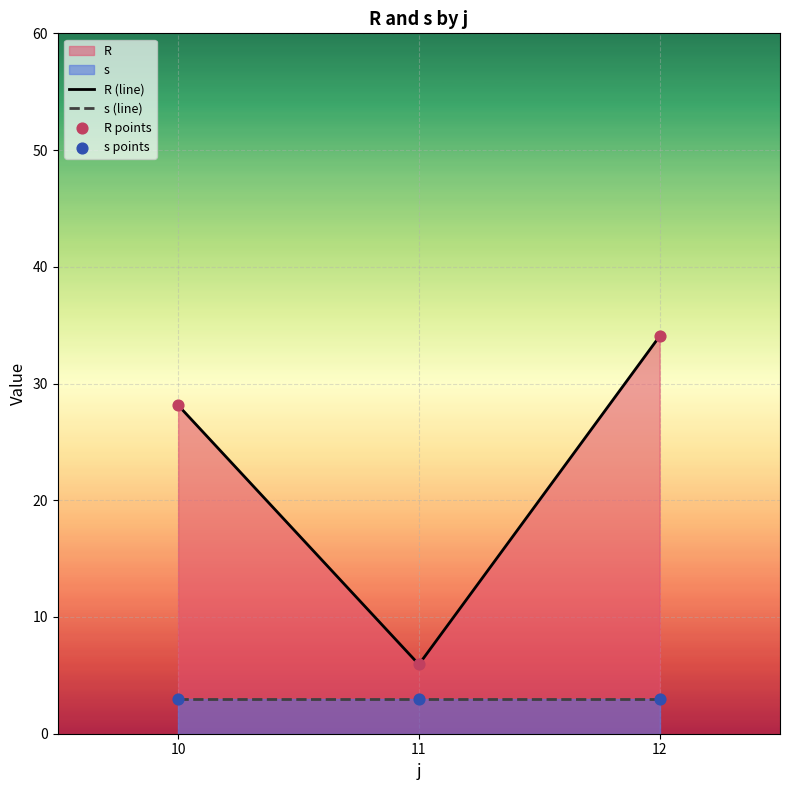

Which series has the largest total across all categories?

R (line)